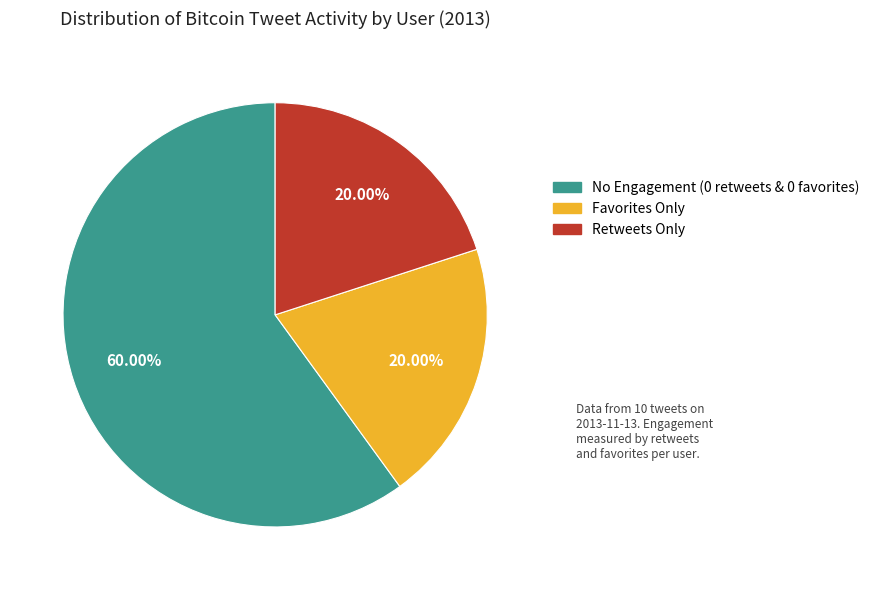

Is there a majority slice in this chart?

Yes